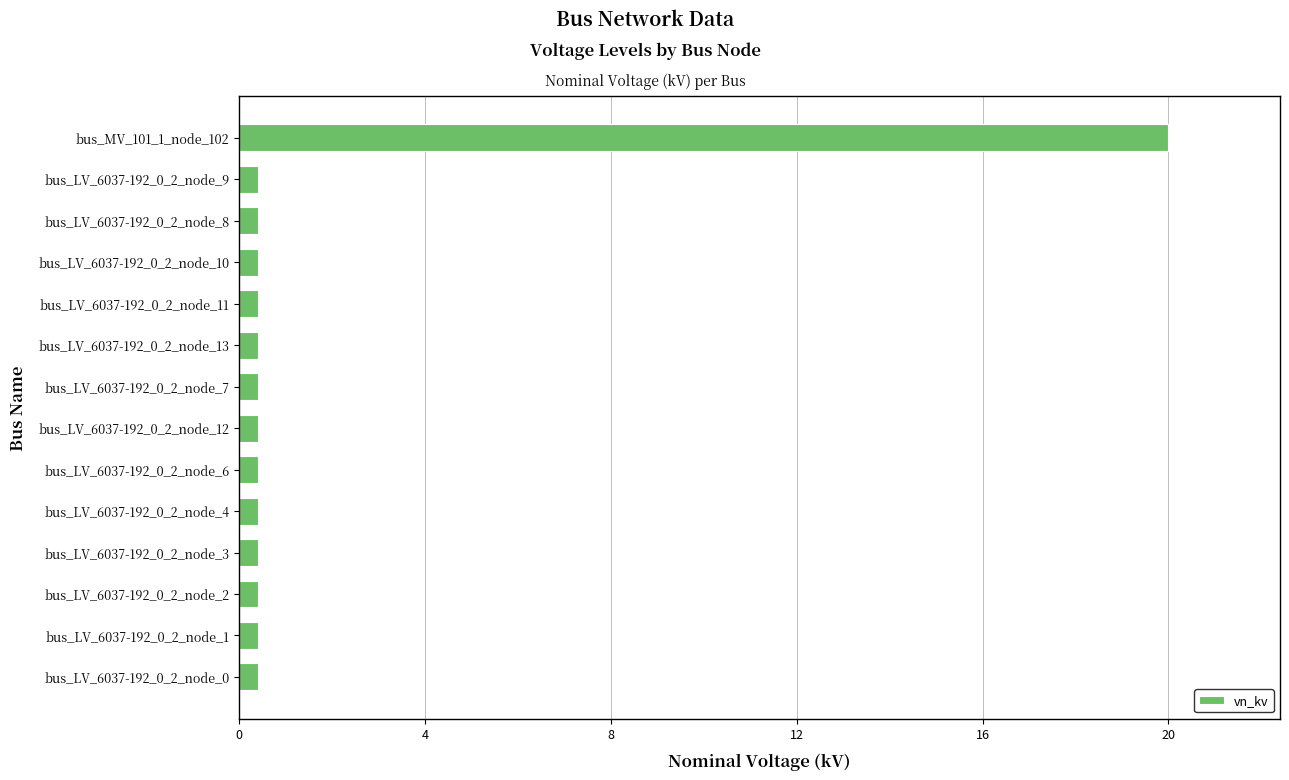

Reading top to bottom, extract all data points from this chart.

bus_MV_101_1_node_102=20.0	bus_LV_6037-192_0_2_node_9=0.4	bus_LV_6037-192_0_2_node_8=0.4	bus_LV_6037-192_0_2_node_10=0.4	bus_LV_6037-192_0_2_node_11=0.4	bus_LV_6037-192_0_2_node_13=0.4	bus_LV_6037-192_0_2_node_7=0.4	bus_LV_6037-192_0_2_node_12=0.4	bus_LV_6037-192_0_2_node_6=0.4	bus_LV_6037-192_0_2_node_4=0.4	bus_LV_6037-192_0_2_node_3=0.4	bus_LV_6037-192_0_2_node_2=0.4	bus_LV_6037-192_0_2_node_1=0.4	bus_LV_6037-192_0_2_node_0=0.4